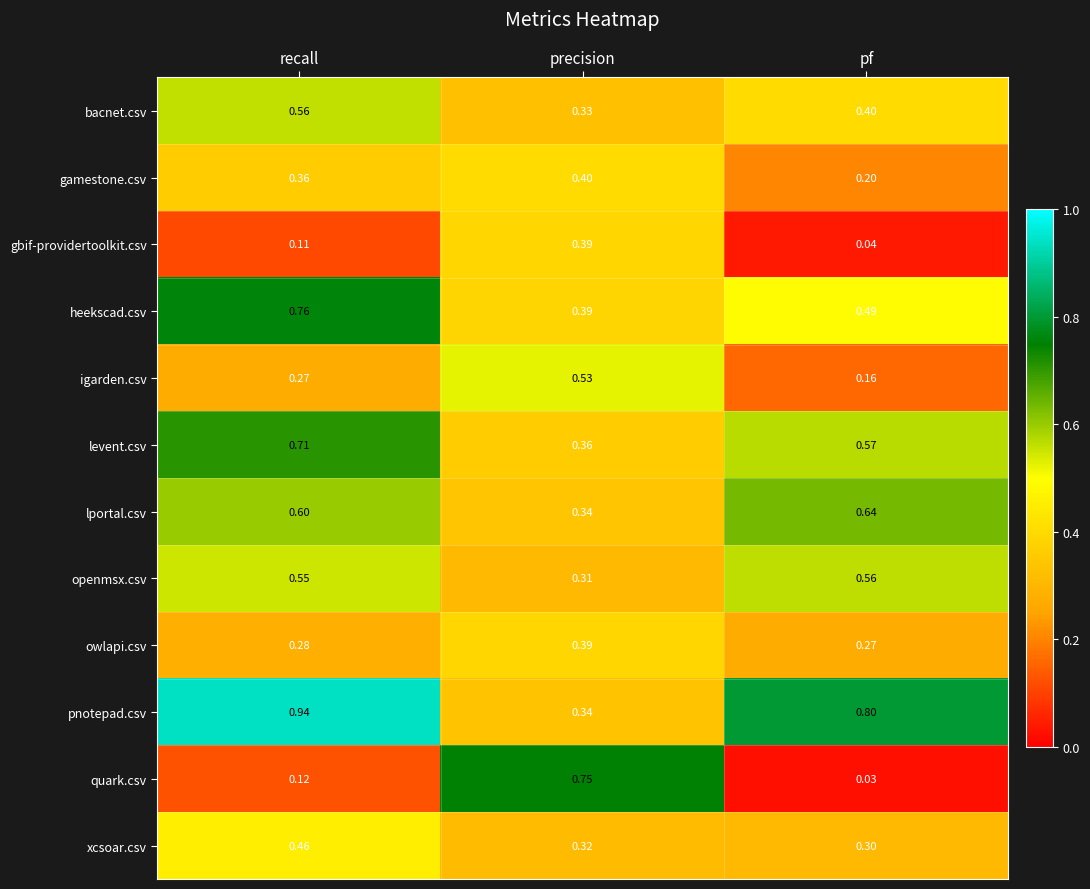

Between recall and pf, which series saw the biggest shift?

heekscad.csv